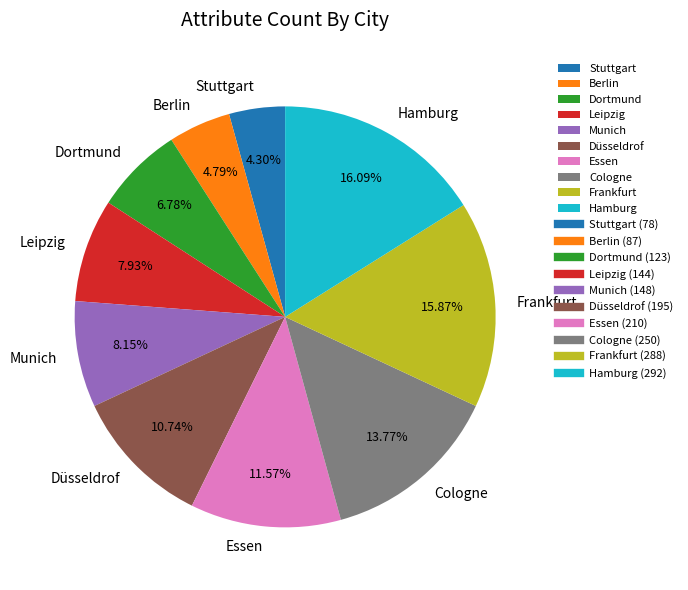

Does any single category account for the majority?

No